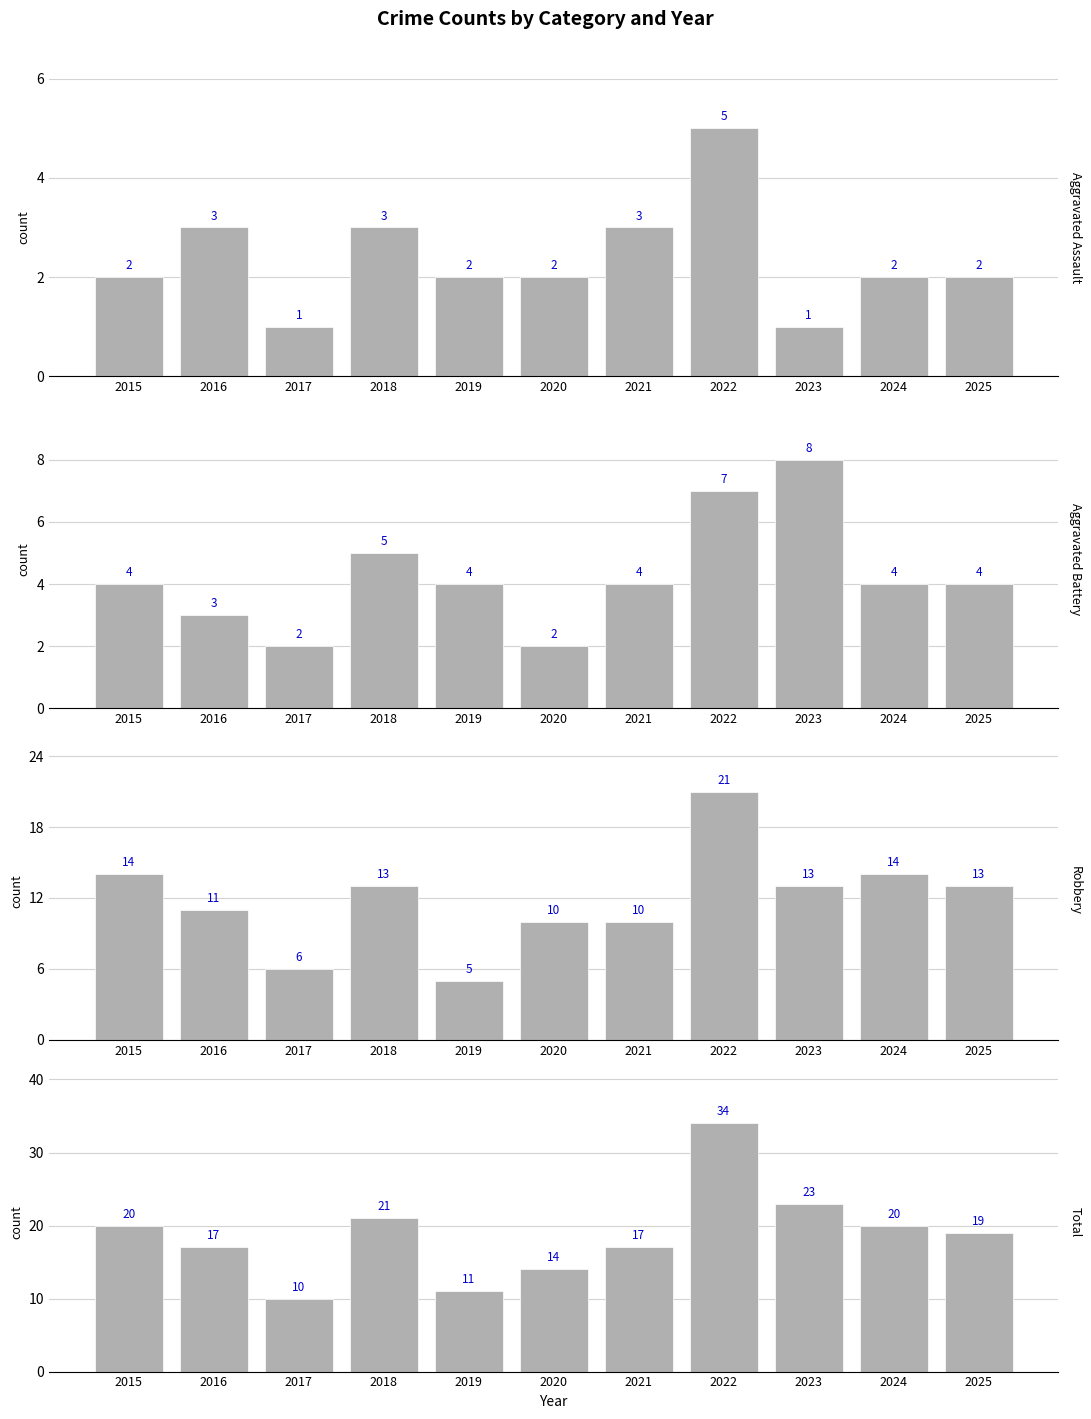

Where is Aggravated Battery nearest to the value 5?

2018